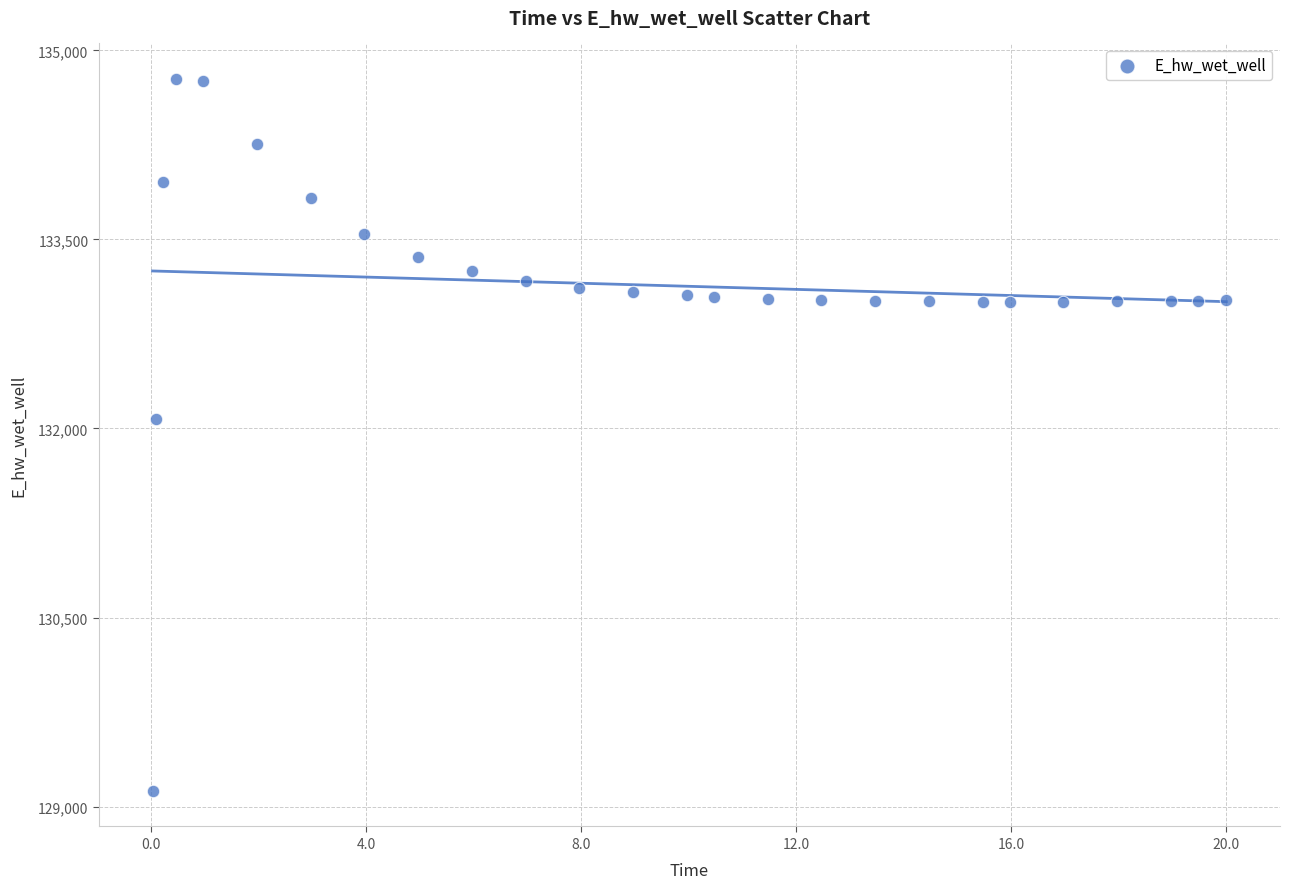

What is the range of Y values (max minus min)?

5648.5